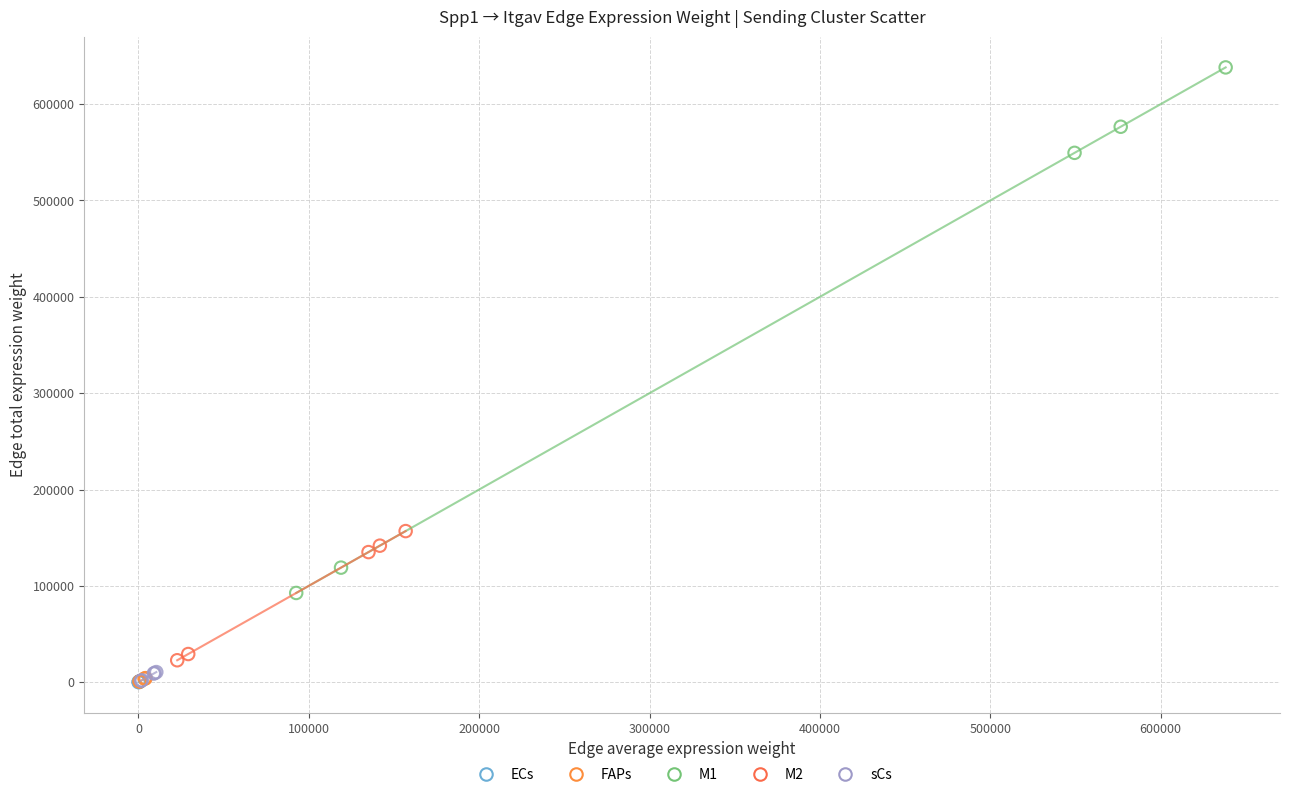

Which series contains the highest Y value?

M1